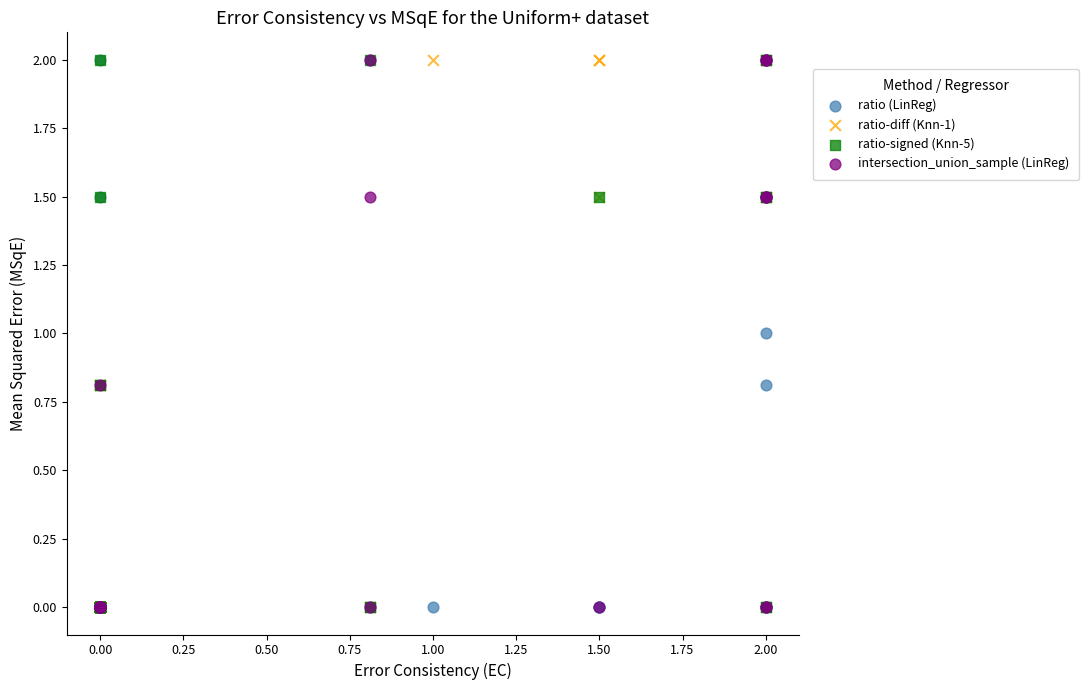

What are all the series names shown in the legend?

ratio (LinReg), ratio-diff (Knn-1), ratio-signed (Knn-5), intersection_union_sample (LinReg)